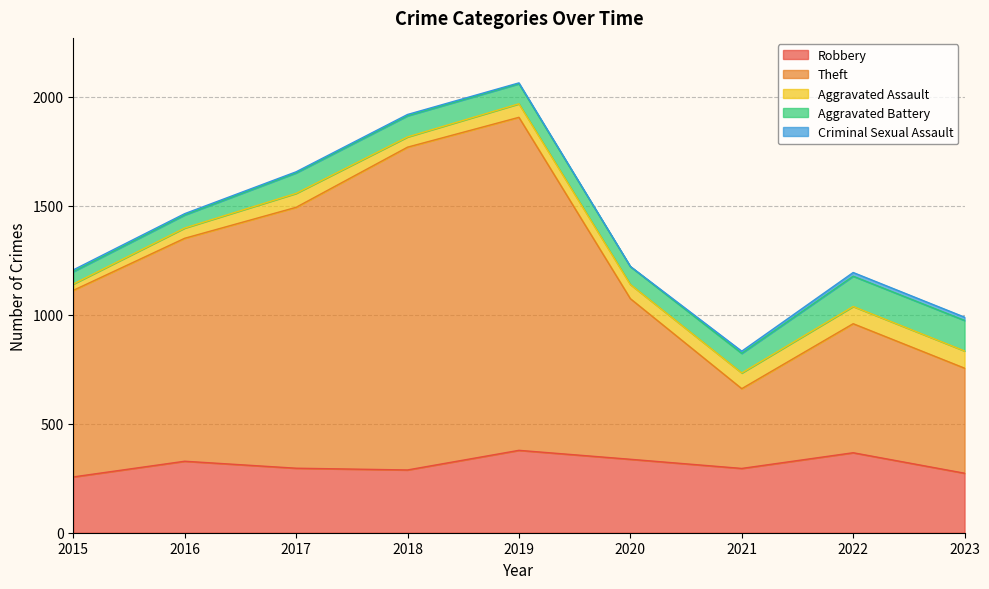

The value of Robbery at 2016 is 516. True or false?

False